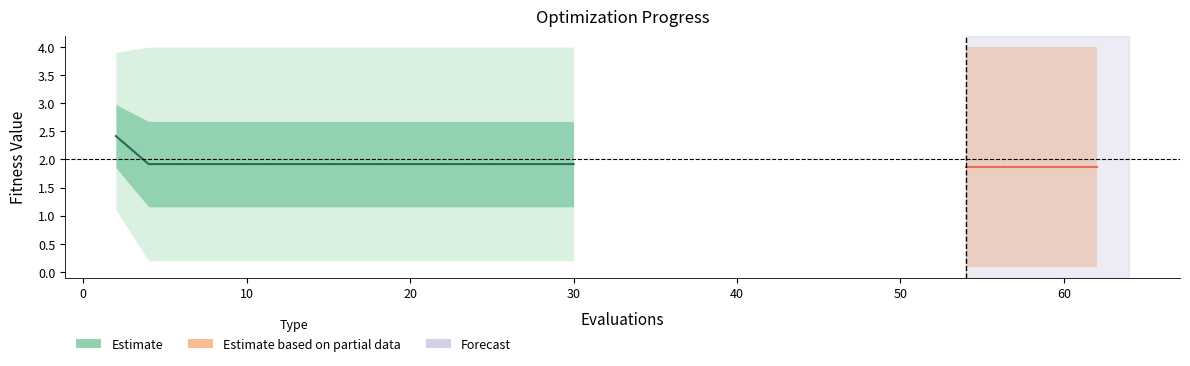

True or false: worst and mean intersect in this chart.

False